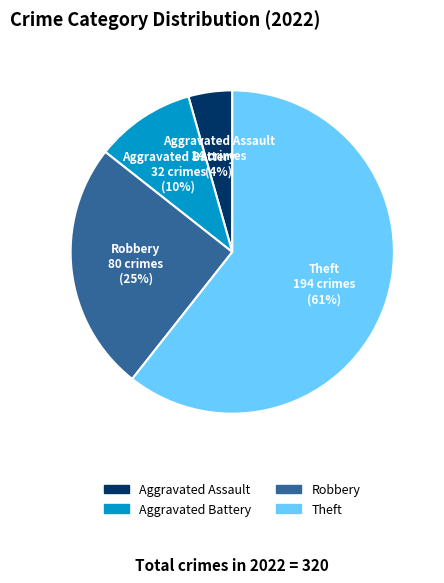

Between Robbery and Aggravated Assault, which is larger?

Robbery